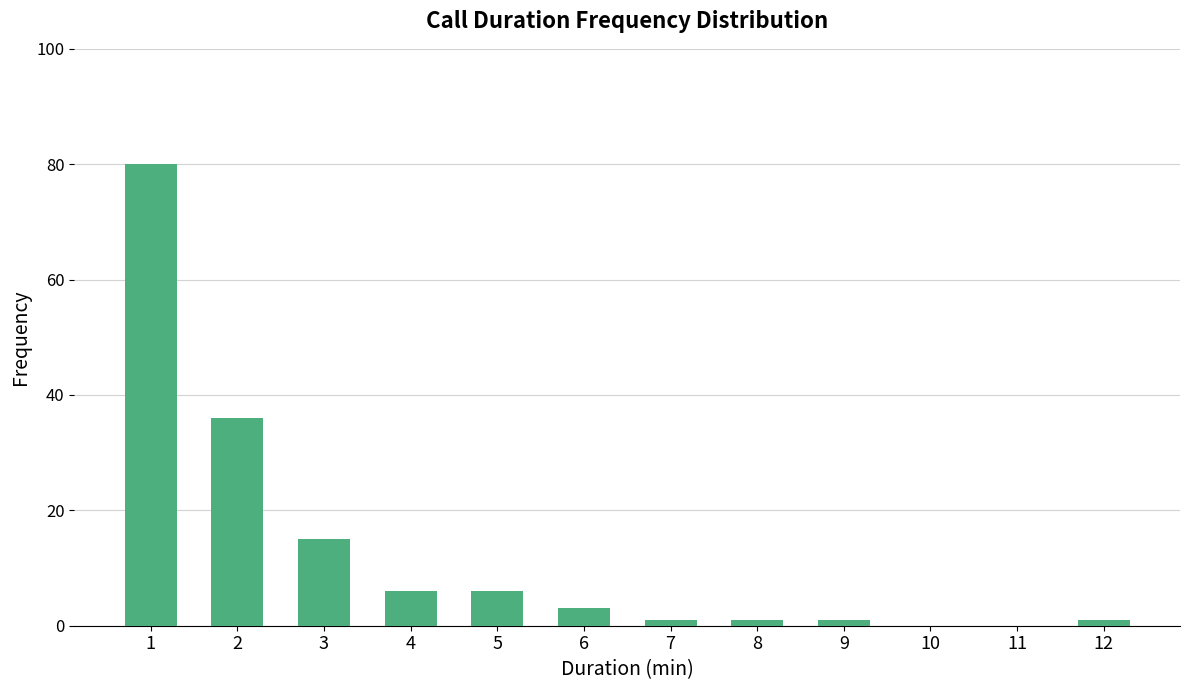

Reading left to right, extract all data points from this chart.

1=80	2=36	3=15	4=6	5=6	6=3	7=1	8=1	9=1	10=0	11=0	12=1